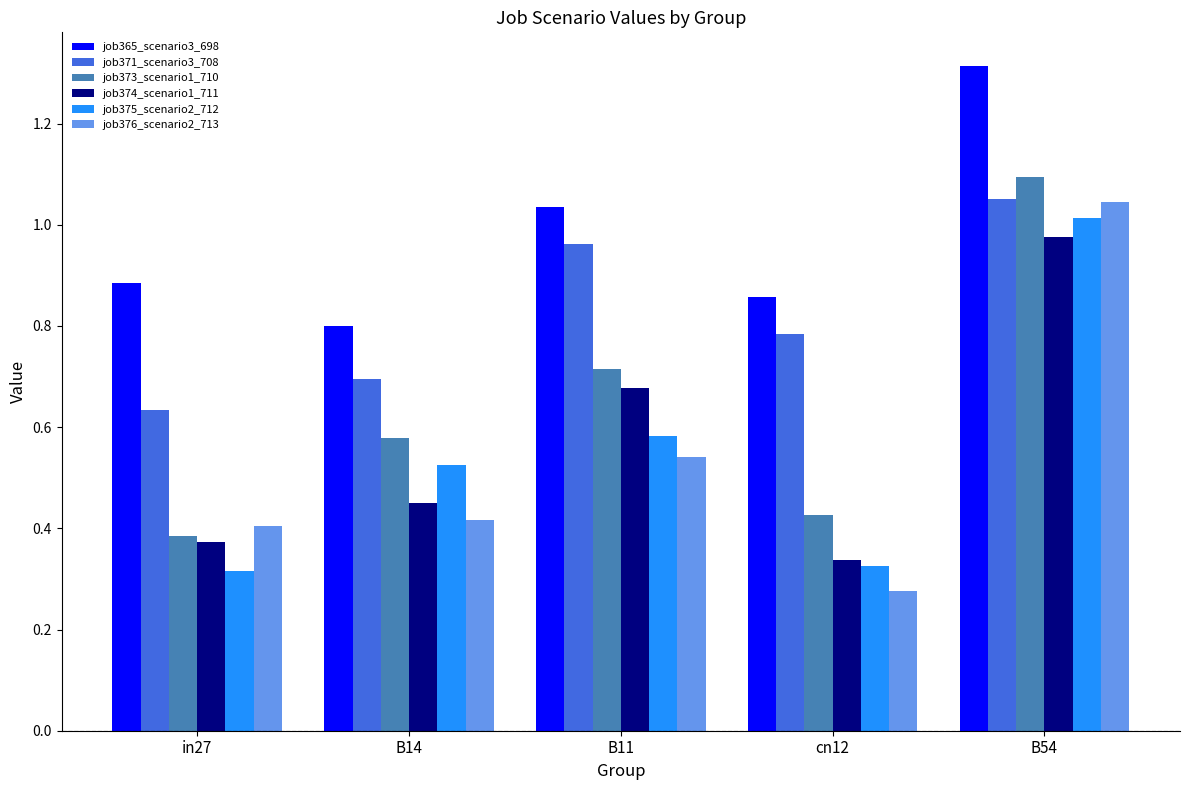

List the labels in order of job365_scenario3_698 value, smallest first.

B14, cn12, in27, B11, B54